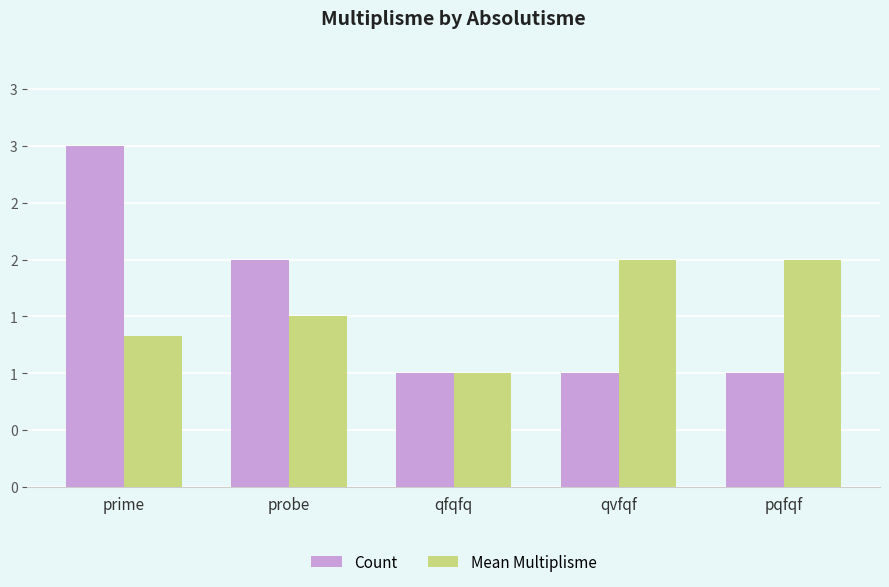

Reading right to left, transcribe all the data shown in this chart.

Count: pqfqf=1.0	qvfqf=1.0	qfqfq=1.0	probe=2.0	prime=3.0
Mean Multiplisme: pqfqf=2.0	qvfqf=2.0	qfqfq=1.0	probe=1.5	prime=1.3